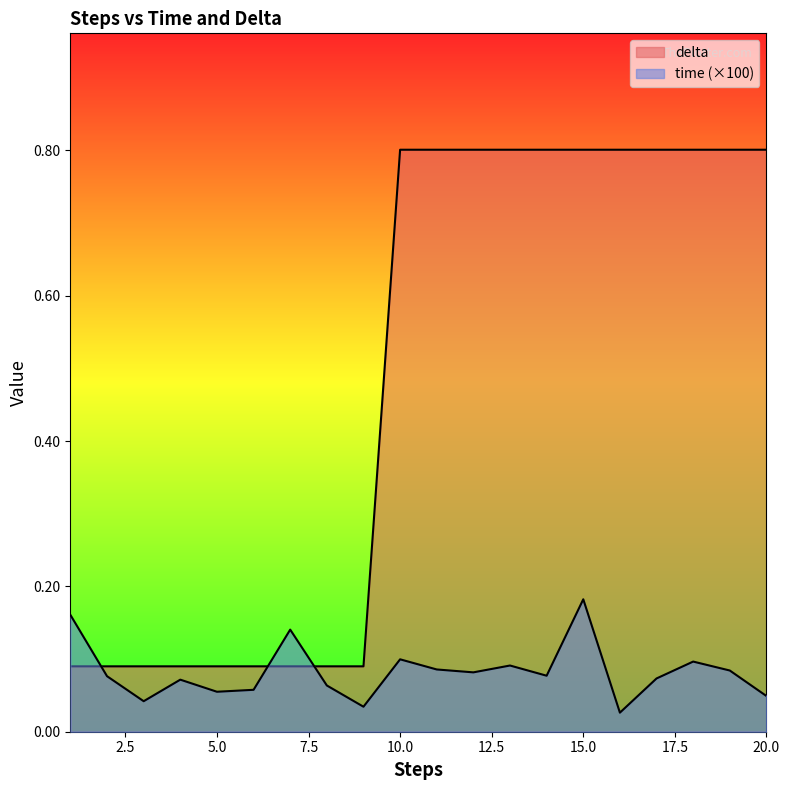

Rank the series by their average value, from lowest to highest.

time, delta